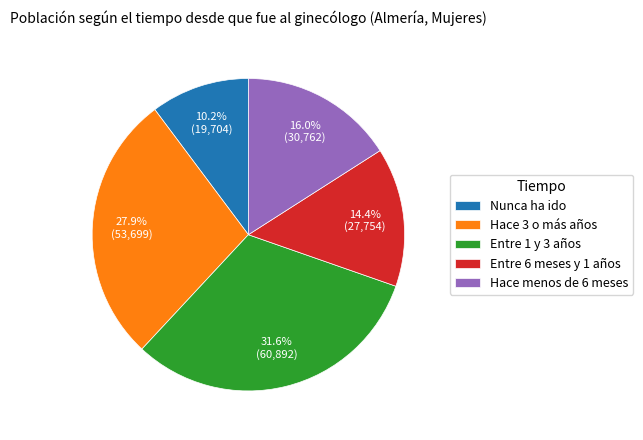

Does Nunca ha ido account for over 50% of the chart?

No